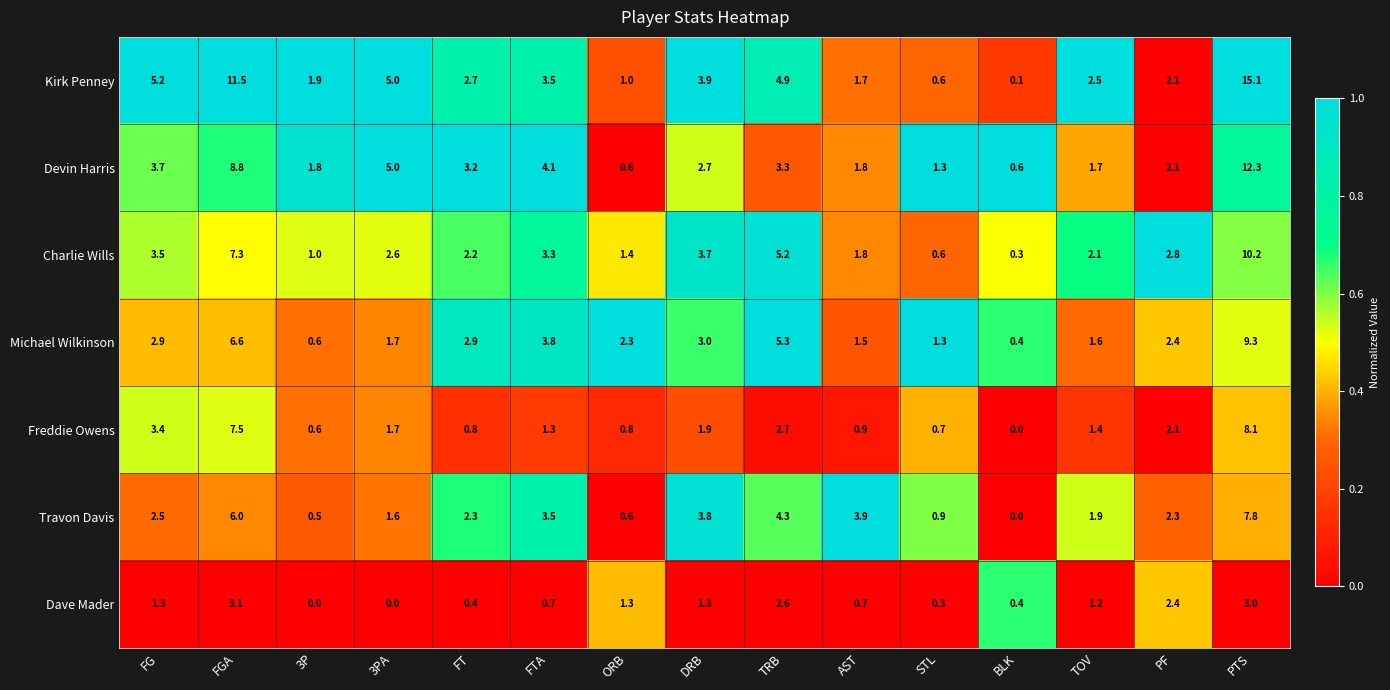

The value of Charlie Wills at PTS is 14.5. True or false?

False